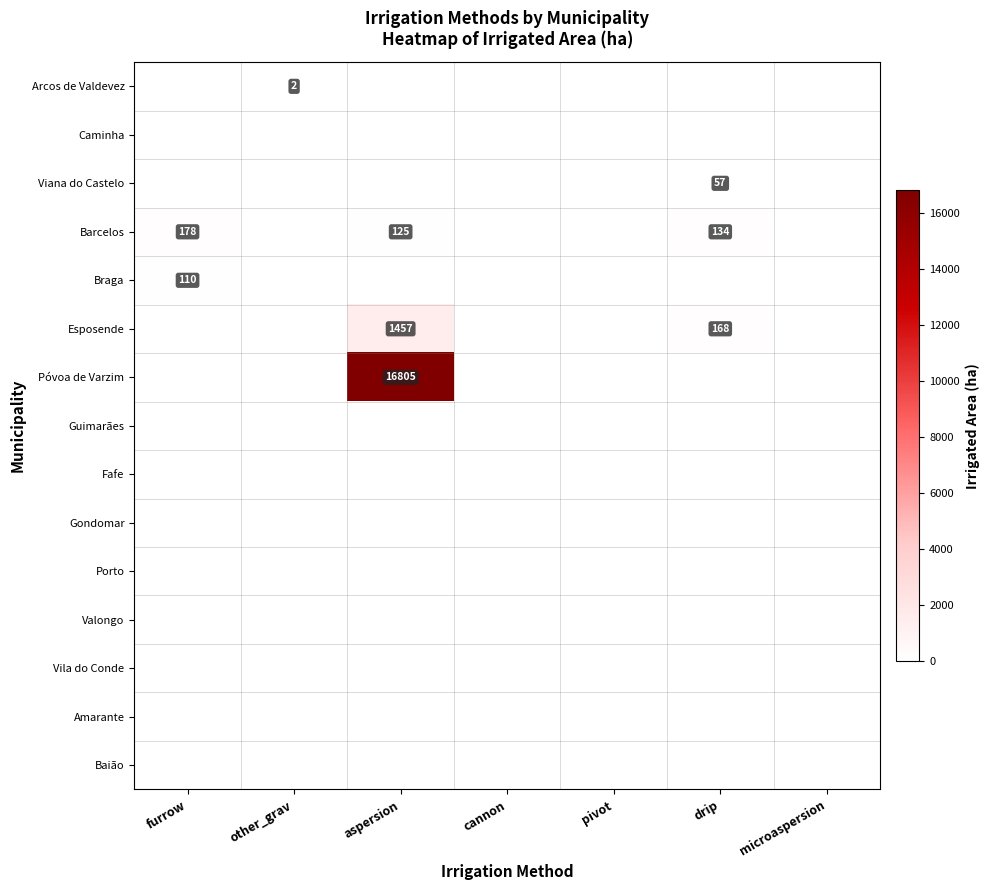

List the series in order of their peak value, lowest first.

Caminha, Guimarães, Fafe, Gondomar, Porto, Valongo, Vila do Conde, Amarante, Baião, Arcos de Valdevez, Viana do Castelo, Braga, Barcelos, Esposende, Póvoa de Varzim